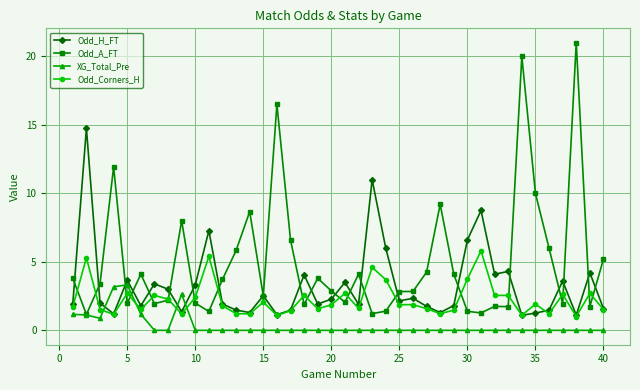

Which series has the largest total across all categories?

Odd_A_FT